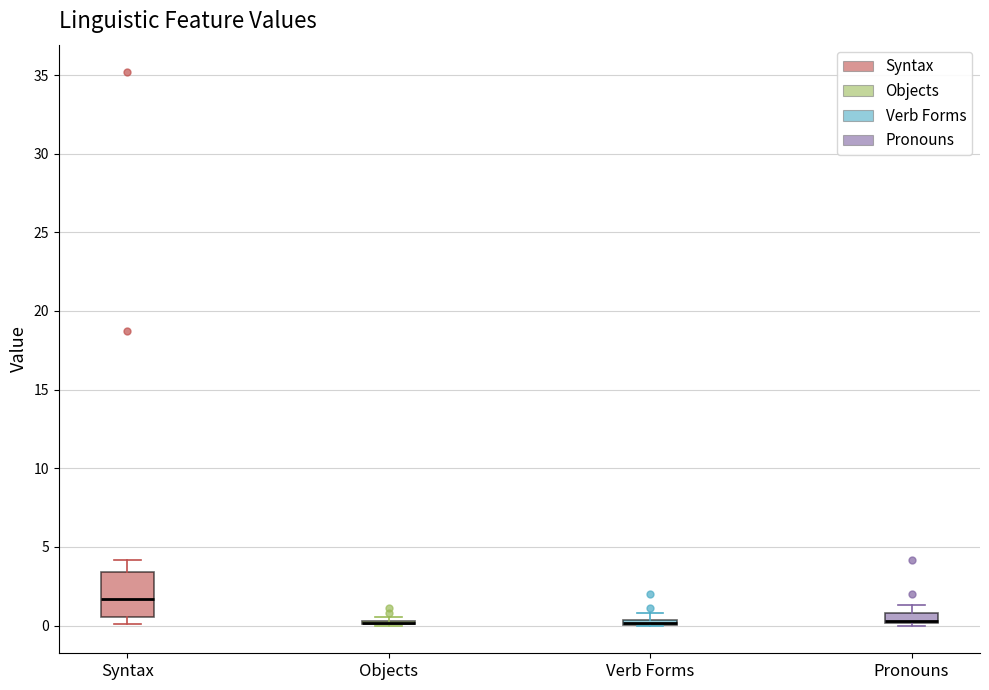

Where is the lower edge of the box for Verb Forms on the y-axis? The values are not printed on the chart, so give them approximately, as read against the axis.

0.0